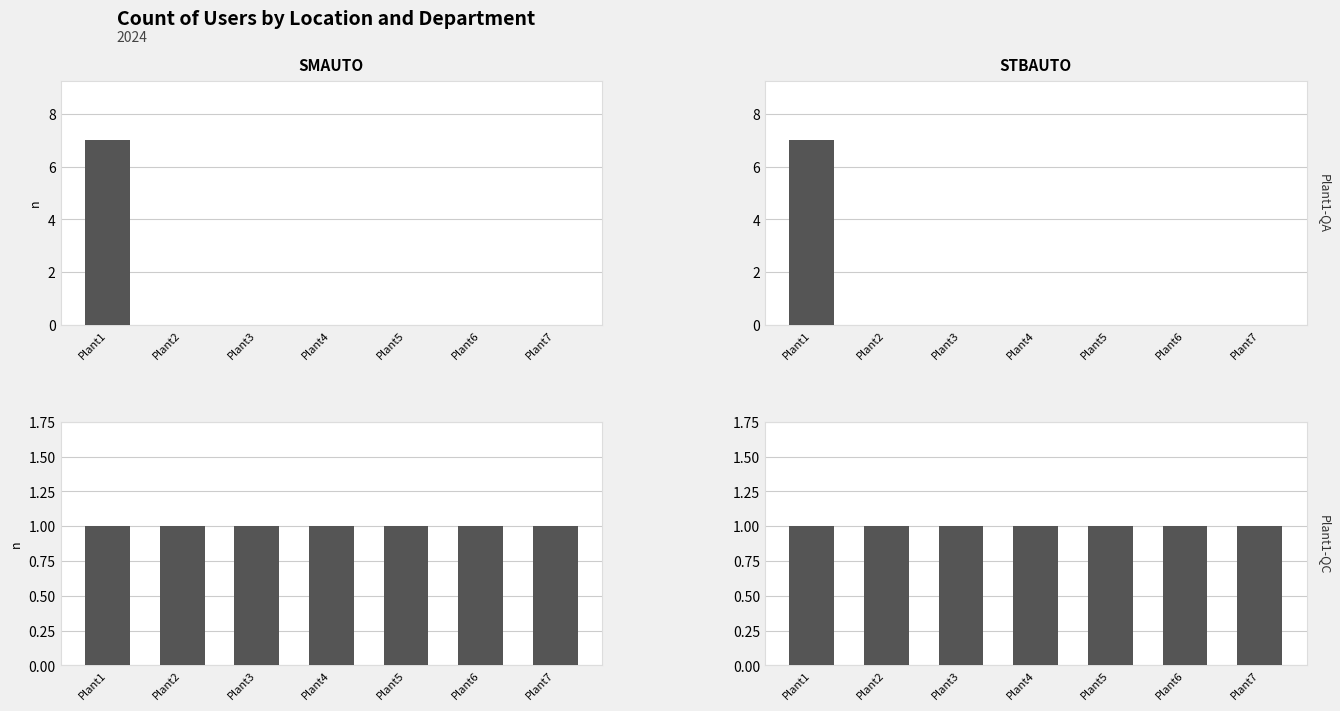

At how many categories does at least one series exceed 6?

1